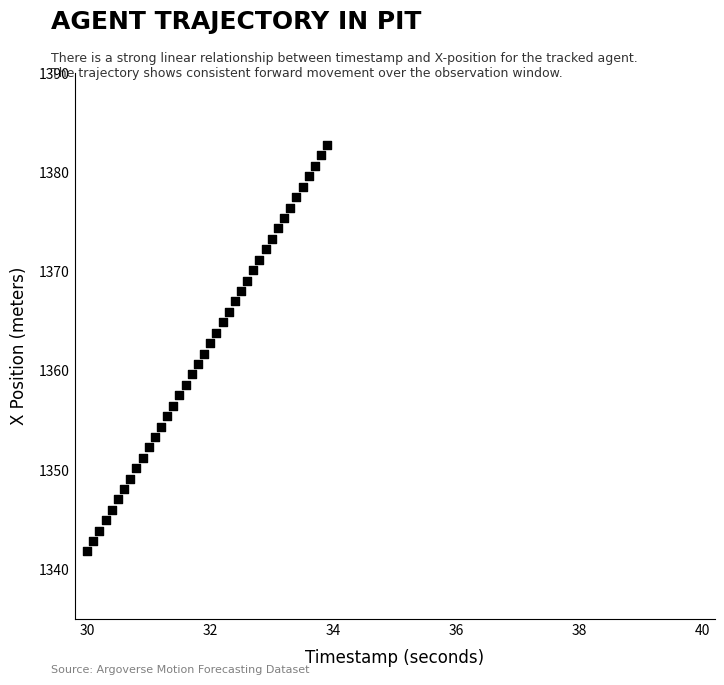

What is the range of Y values (max minus min)?

40.9